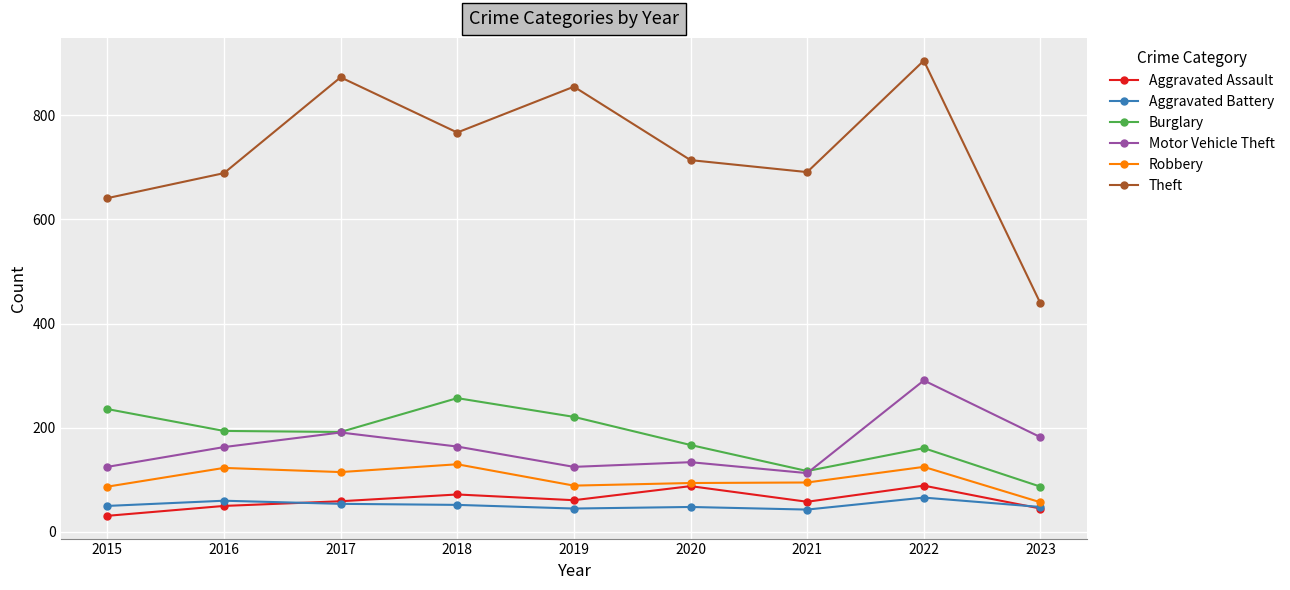

What is the difference between the maximum and minimum values in the Aggravated Battery series?

23